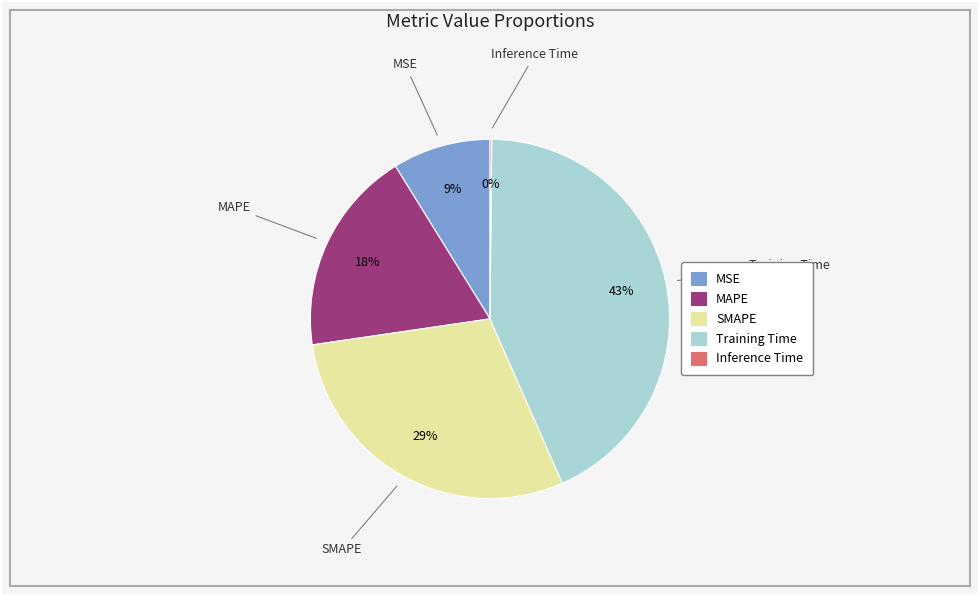

Which has a higher value, MSE or Training Time?

Training Time